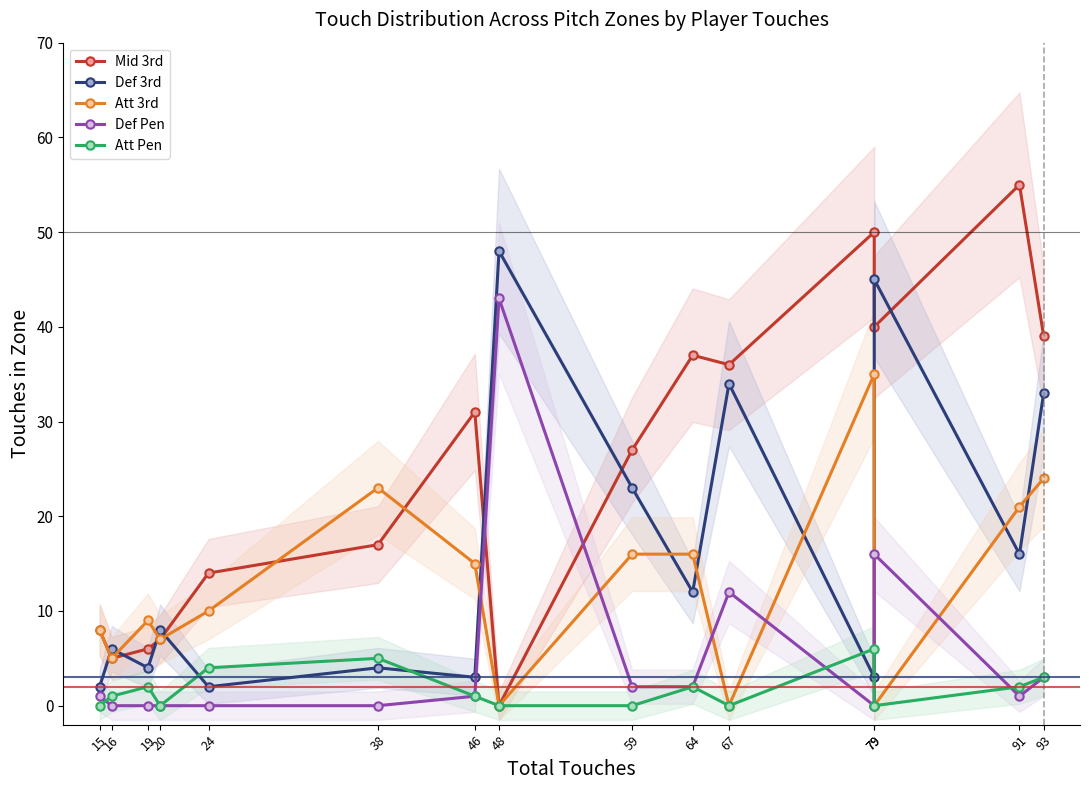

True or false: Def Pen has a value of 0 at 38.

True